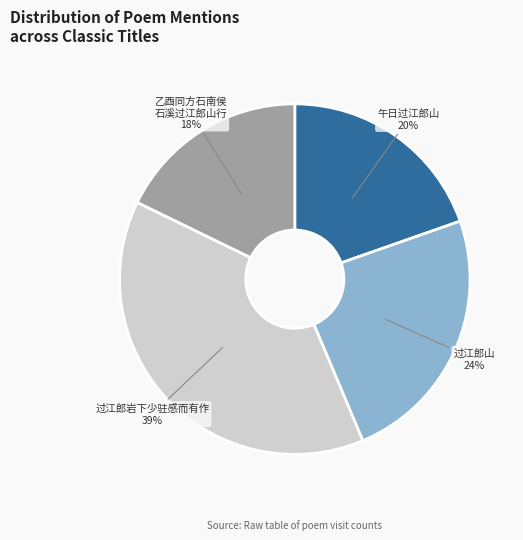

To the nearest percent, what percentage of the pie is 过江郎岩下少驻感而有作?

39%